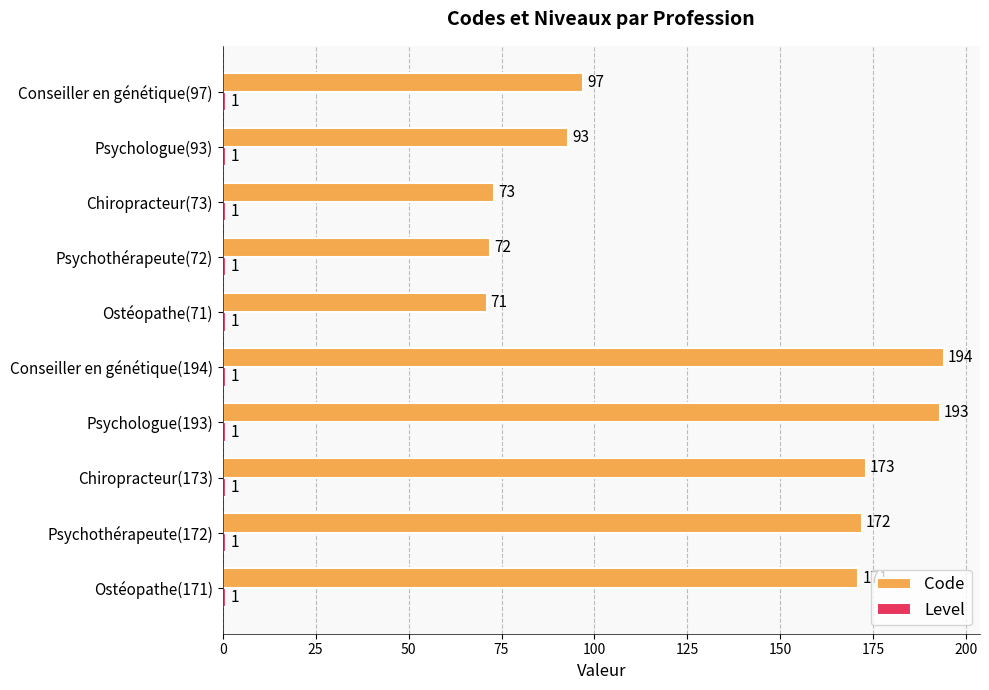

How many values in the Code series are below 171?

5